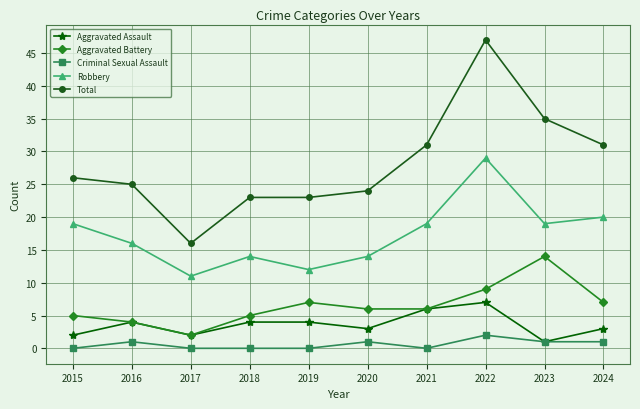

What is the spread (max minus min) of values at 2024?

30